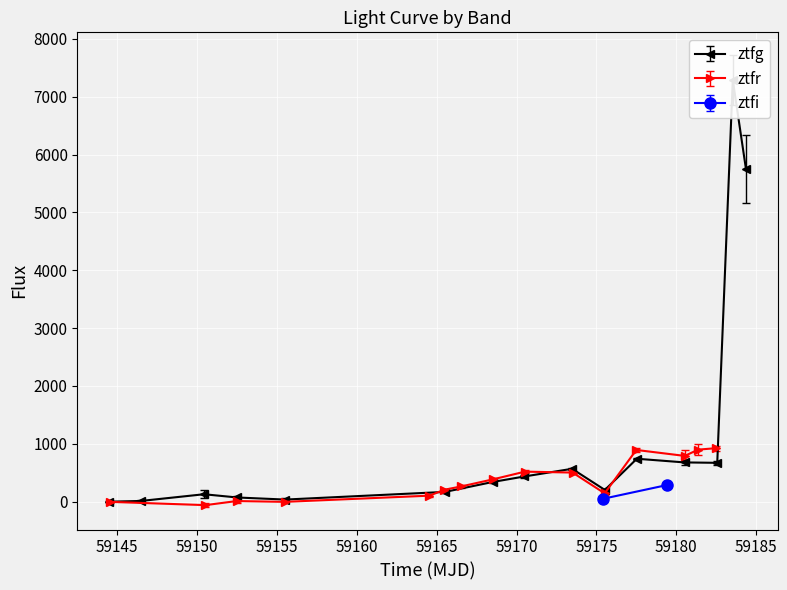

What is the value of the ztfg point at the 1st from the left?

0.2